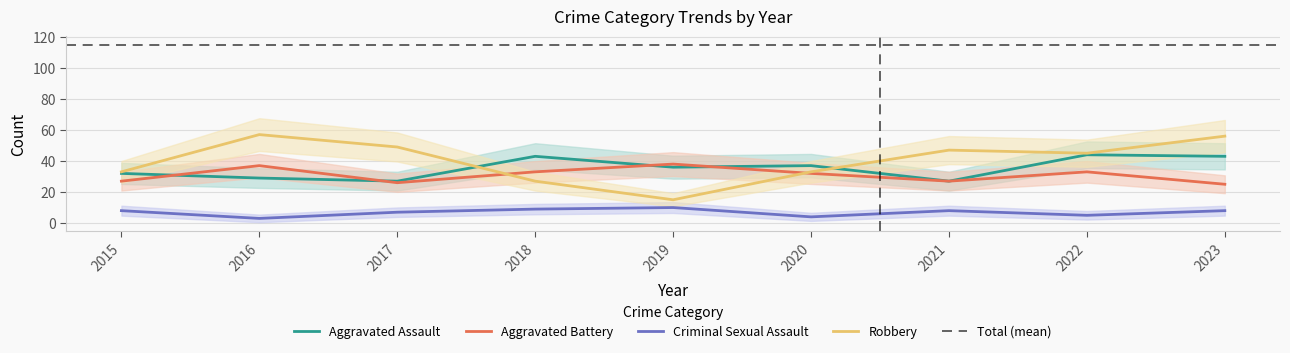

At which category does Criminal Sexual Assault reach its first local valley?

2016